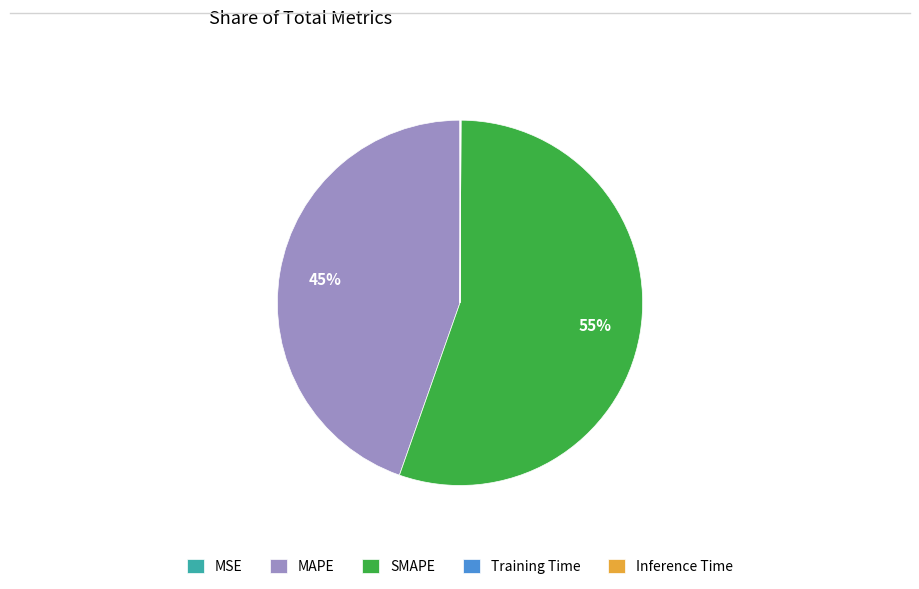

What is the ratio of the value at MAPE to the value at SMAPE?

0.8